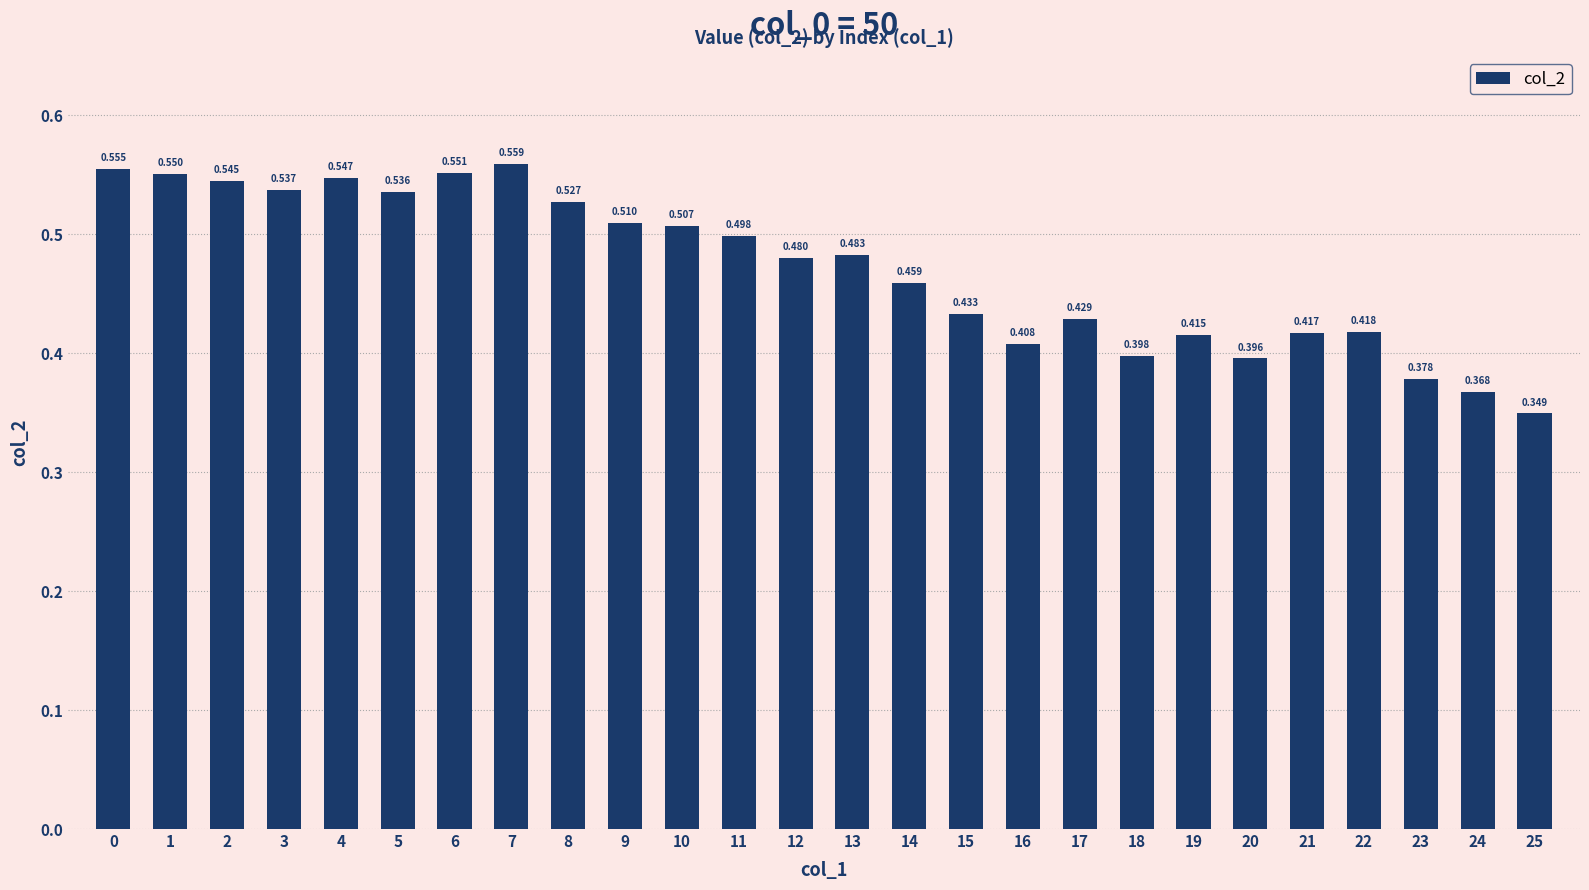

What is the difference between the maximum and second lowest values?

0.2